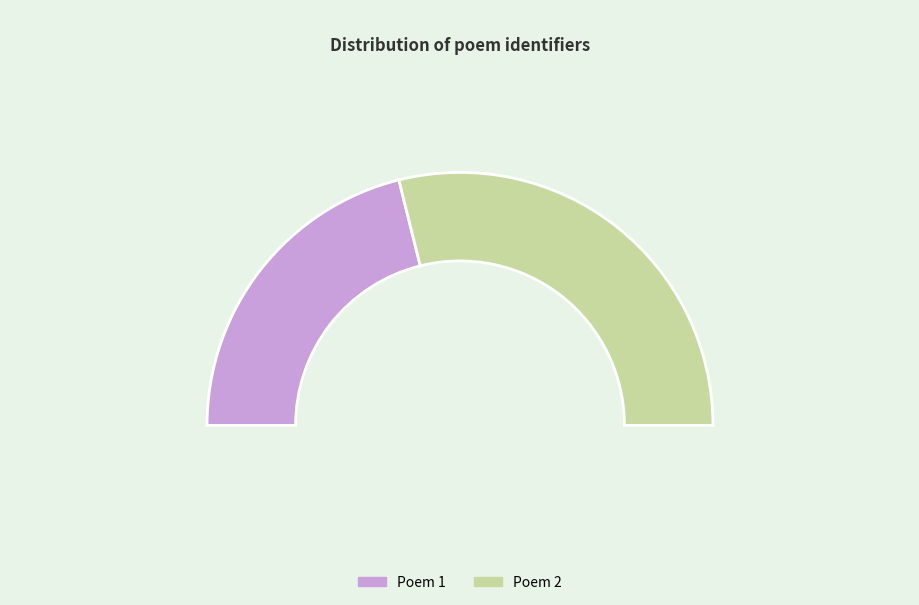

How many segments does this pie chart have?

2